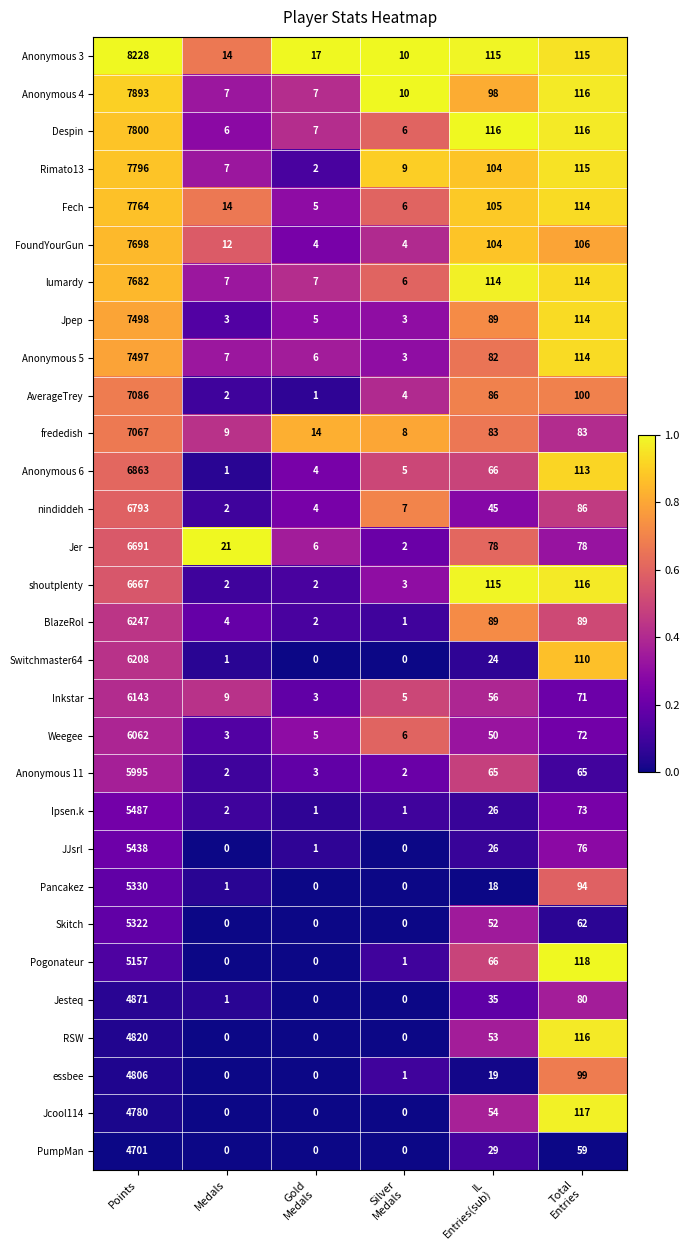

What is the spread (max minus min) of values at Silver
Medals?

10